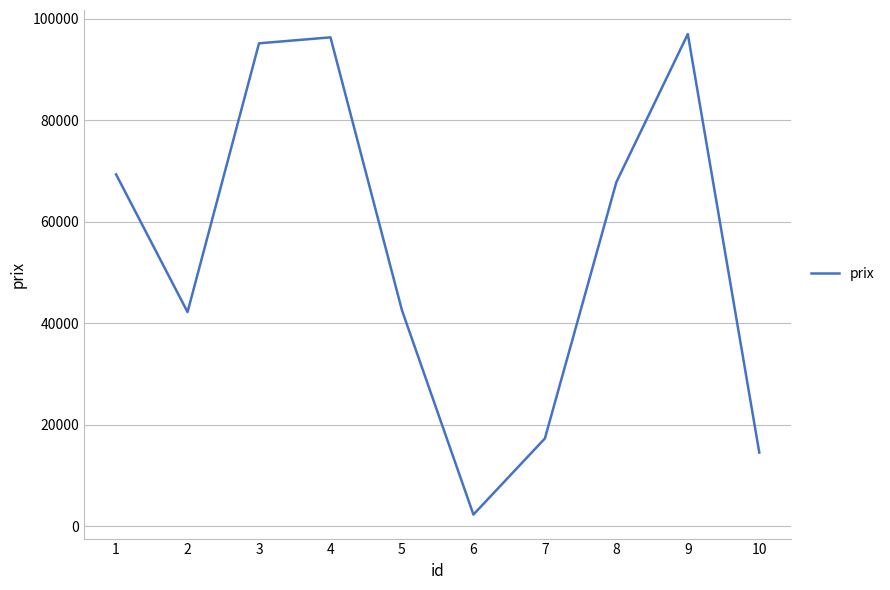

What is the maximum value shown in the chart?

96947